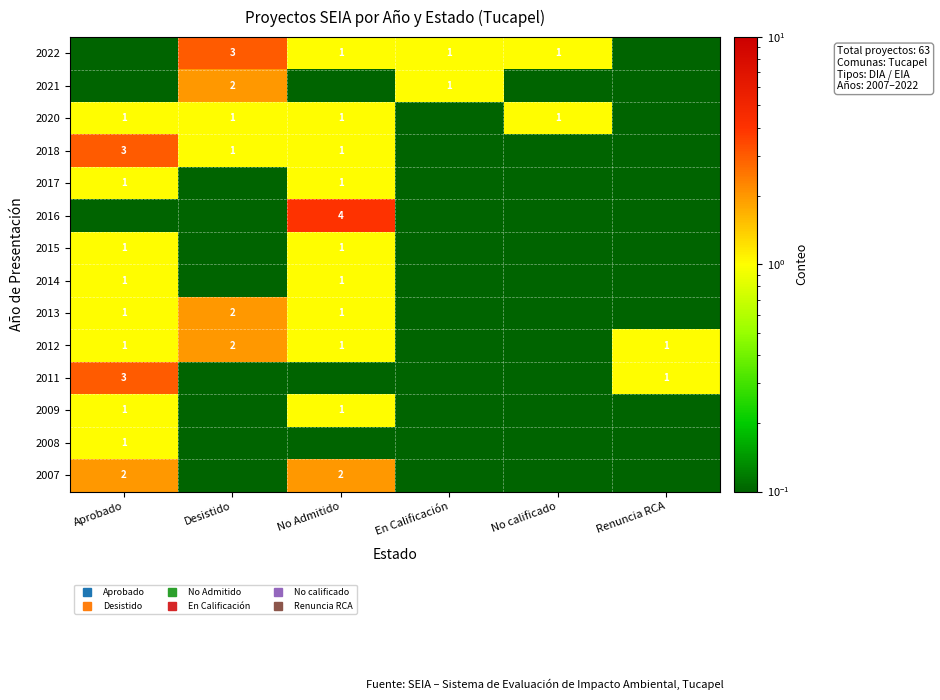

Where is 2014 nearest to the value 0?

Desistido